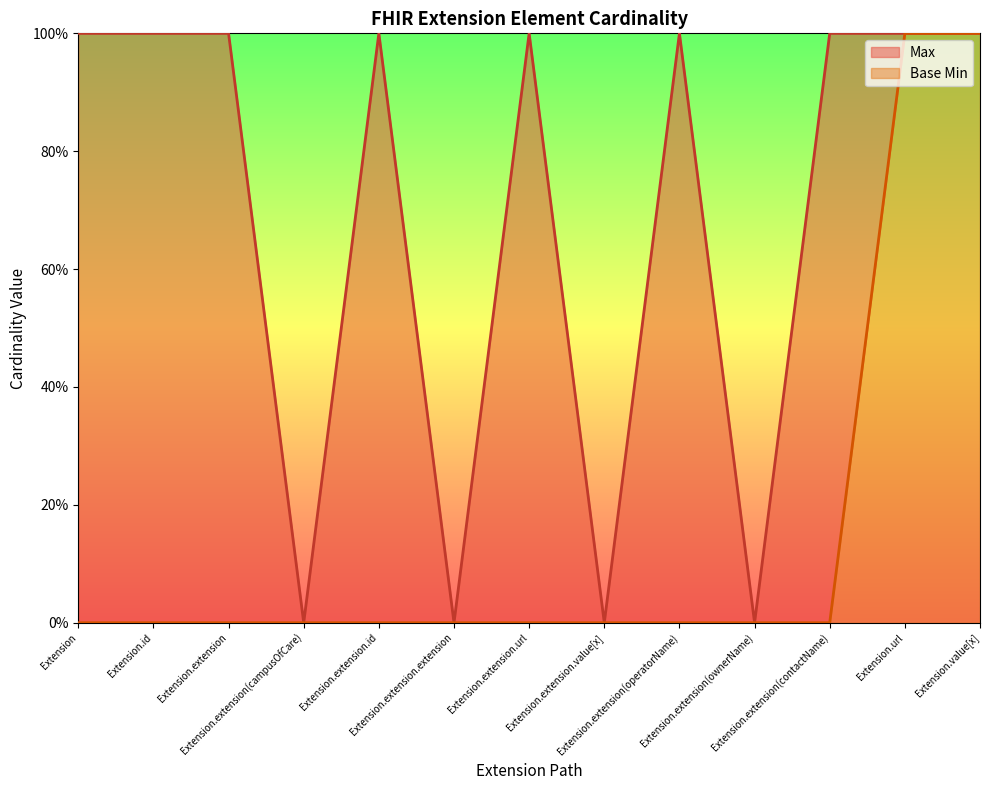

Which series has the largest range (max minus min)?

Max